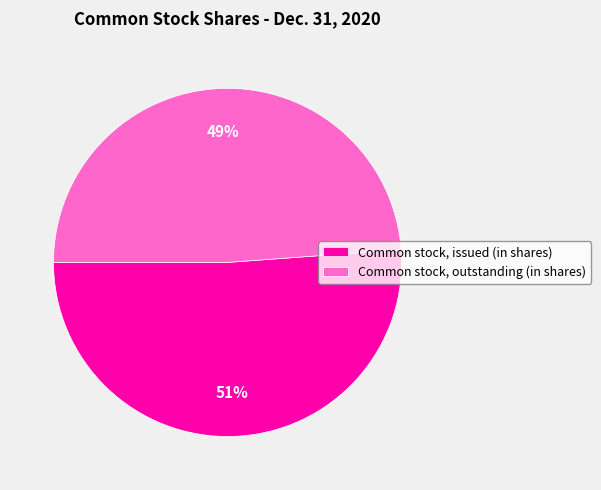

Is it true that Common stock, issued (in shares) is 40% of the pie?

False